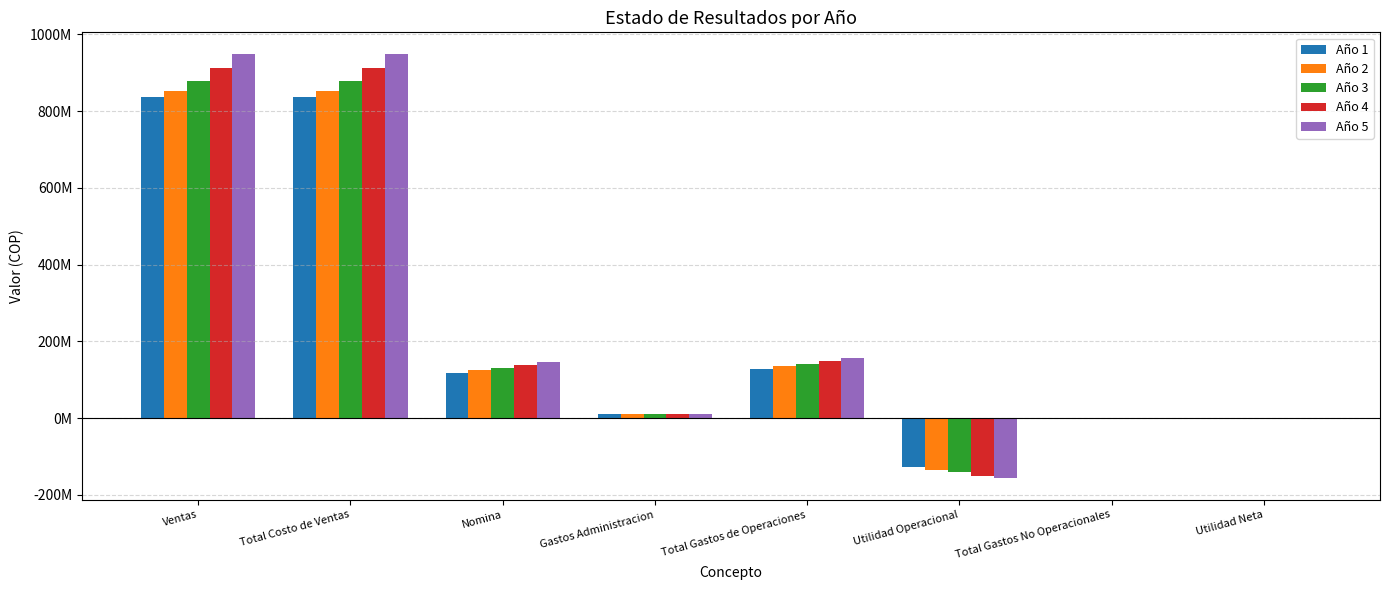

At which category does the chart reach its minimum across all series?

Utilidad Operacional